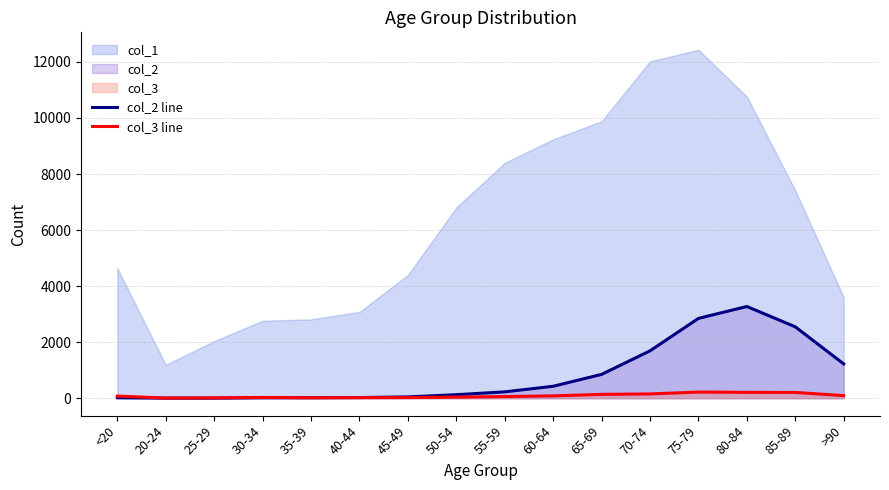

The value of col_2 line at 60-64 is 426. True or false?

True